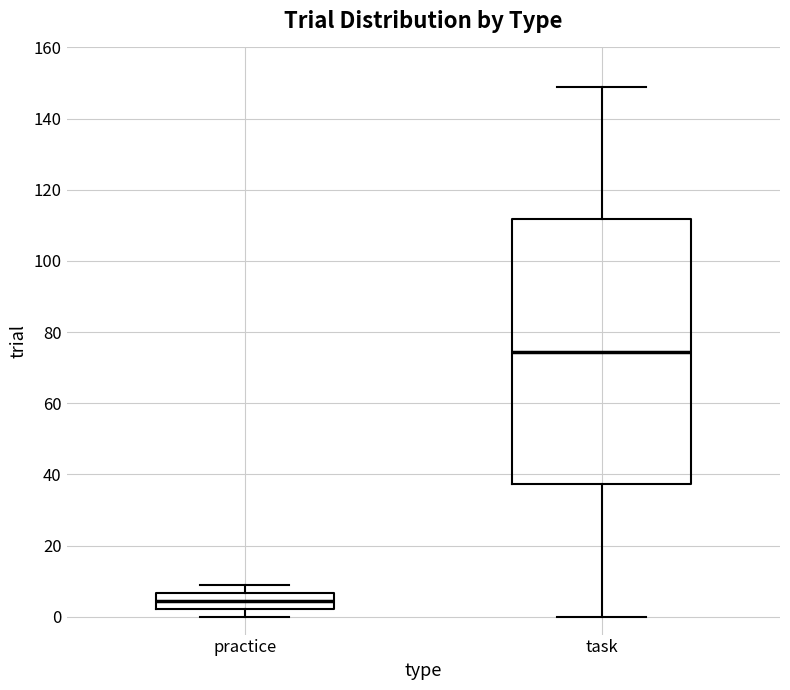

Reading left to right, transcribe this box plot: for each box, give where its median line is, the range the box spans, and where its two whiskers end, as read against the y-axis. The values are not printed on the chart, so give them approximately, as read against the axis.

practice: median 4, box 2 to 6, whiskers 0 to 10
task: median 74, box 38 to 112, whiskers 0 to 150